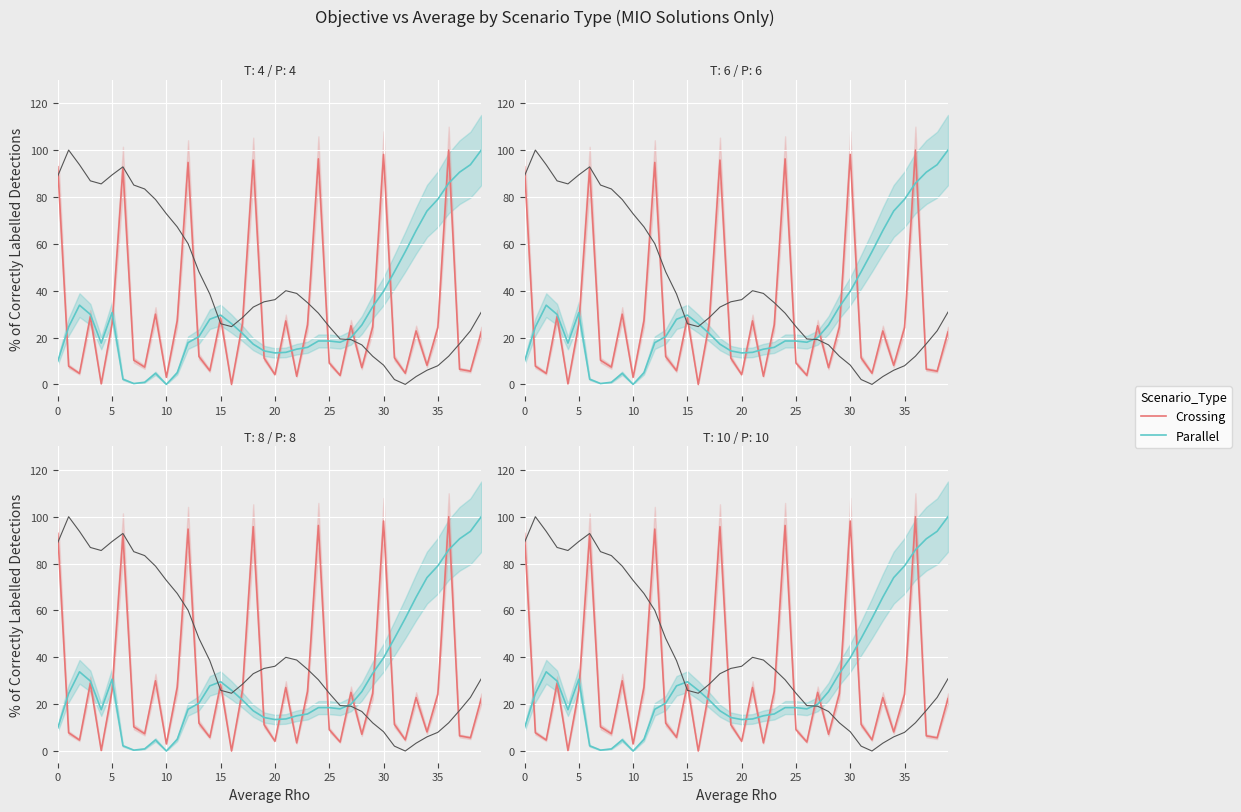

How many lines are shown in the chart?

2